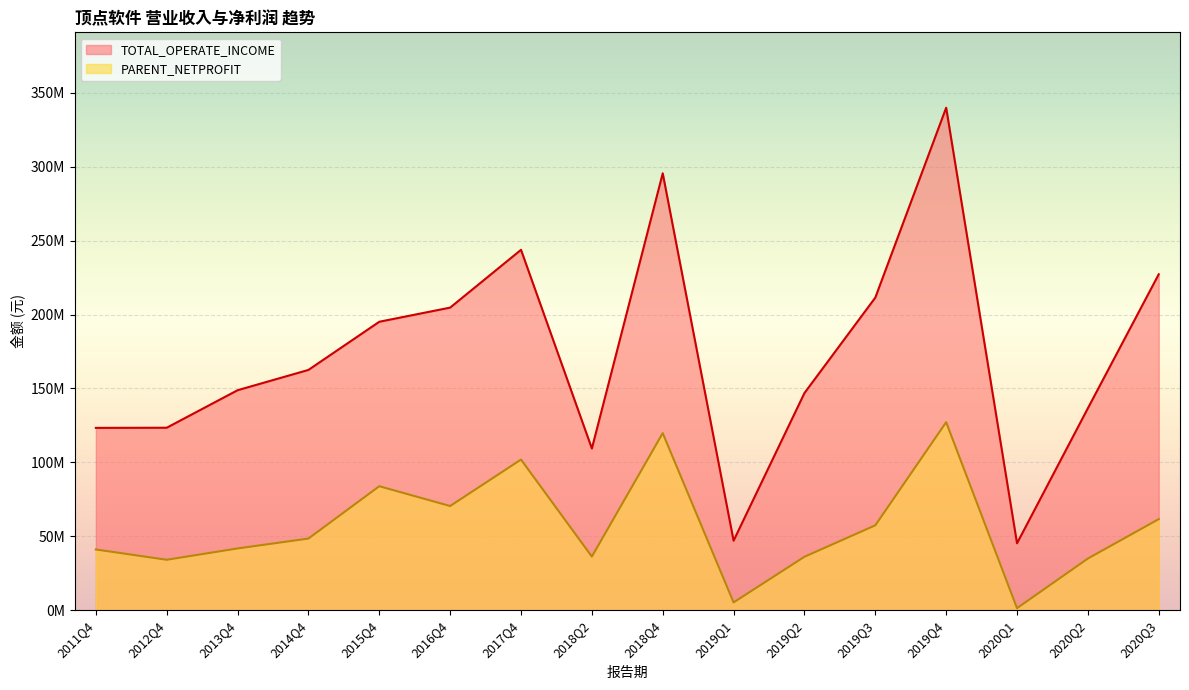

True or false: TOTAL_OPERATE_INCOME has a value of 452859746.9 at 2017Q4.

False